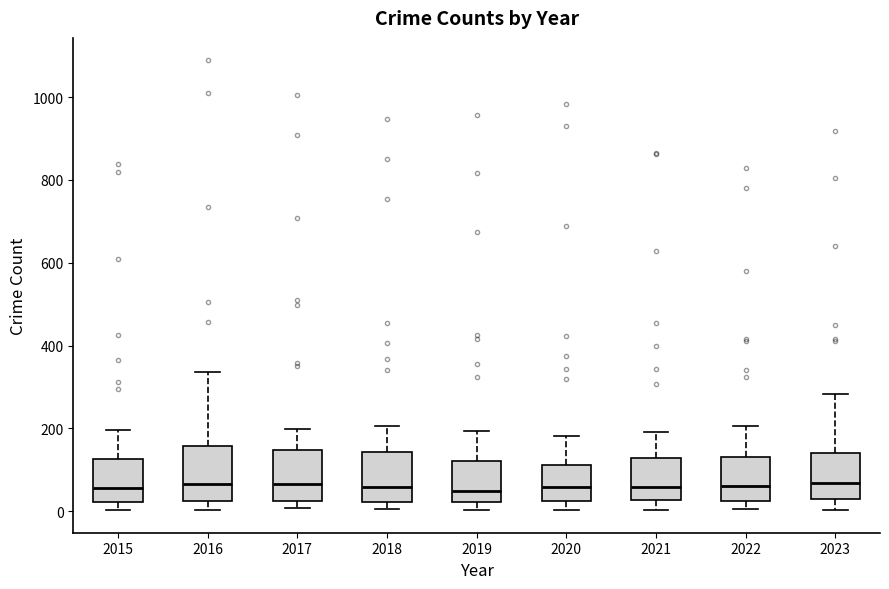

Reading left to right, read every box against the y-axis: the position of its median line, the range the box covers, and the ends of its whiskers. The values are not printed on the chart, so give them approximately, as read against the axis.

2015: median 60, box 20 to 120, whiskers 0 to 200
2016: median 60, box 20 to 160, whiskers 0 to 340
2017: median 60, box 20 to 140, whiskers 0 to 200
2018: median 60, box 20 to 140, whiskers 0 to 200
2019: median 40, box 20 to 120, whiskers 0 to 200
2020: median 60, box 20 to 120, whiskers 0 to 180
2021: median 60, box 20 to 120, whiskers 0 to 200
2022: median 60, box 20 to 140, whiskers 0 to 200
2023: median 60, box 20 to 140, whiskers 0 to 280